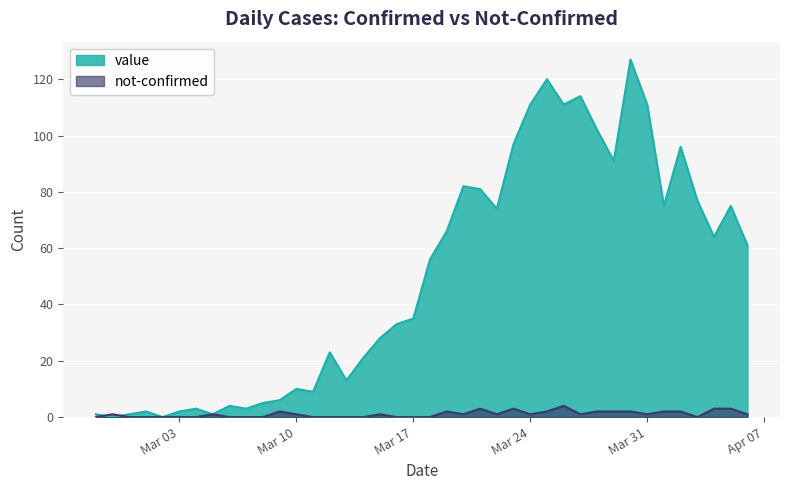

Where does the value series first go above 56?

2020-03-19